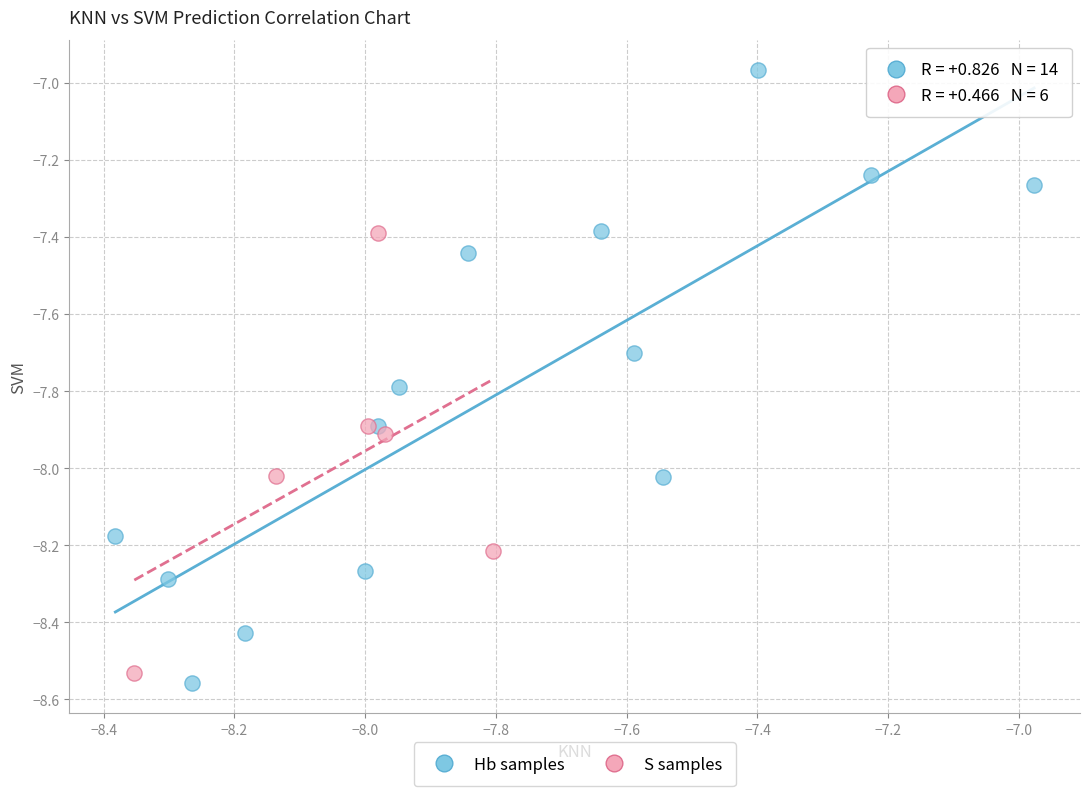

Which series reaches the minimum Y coordinate?

Hb samples